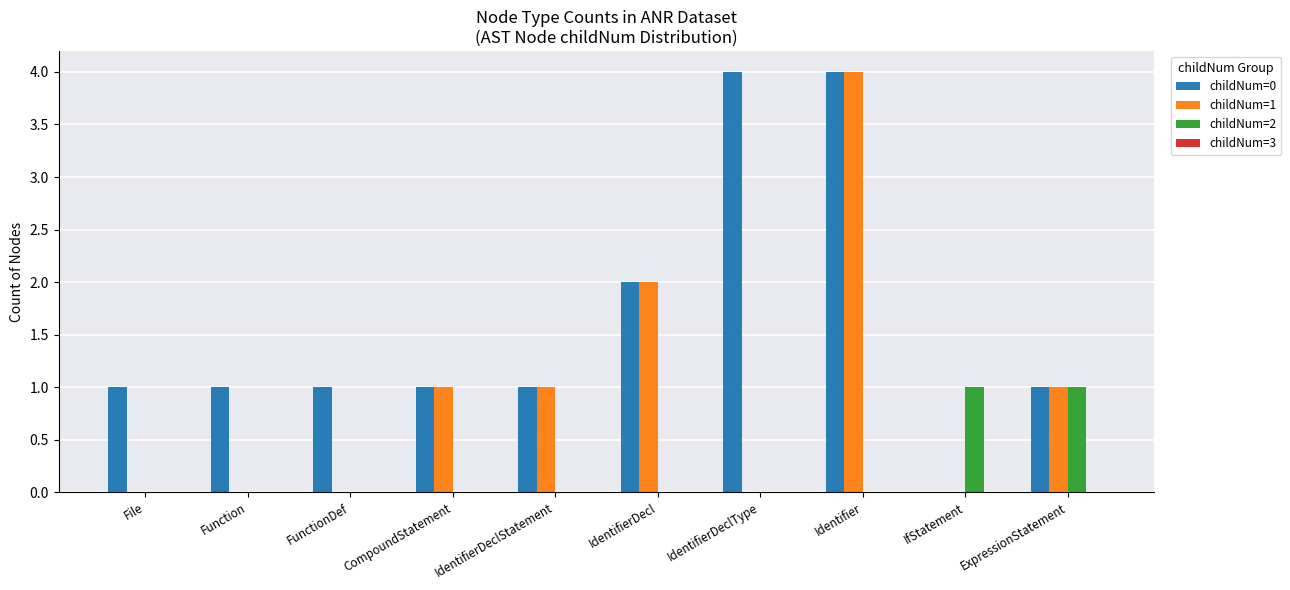

What is the total value across all series at ExpressionStatement?

3